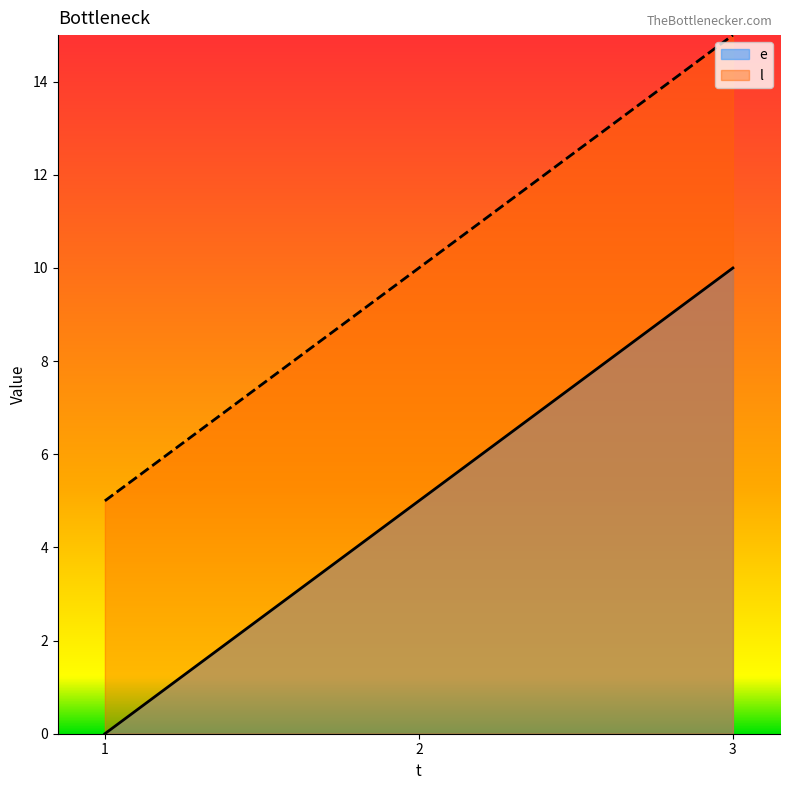

At how many categories does at least one series exceed 6?

2